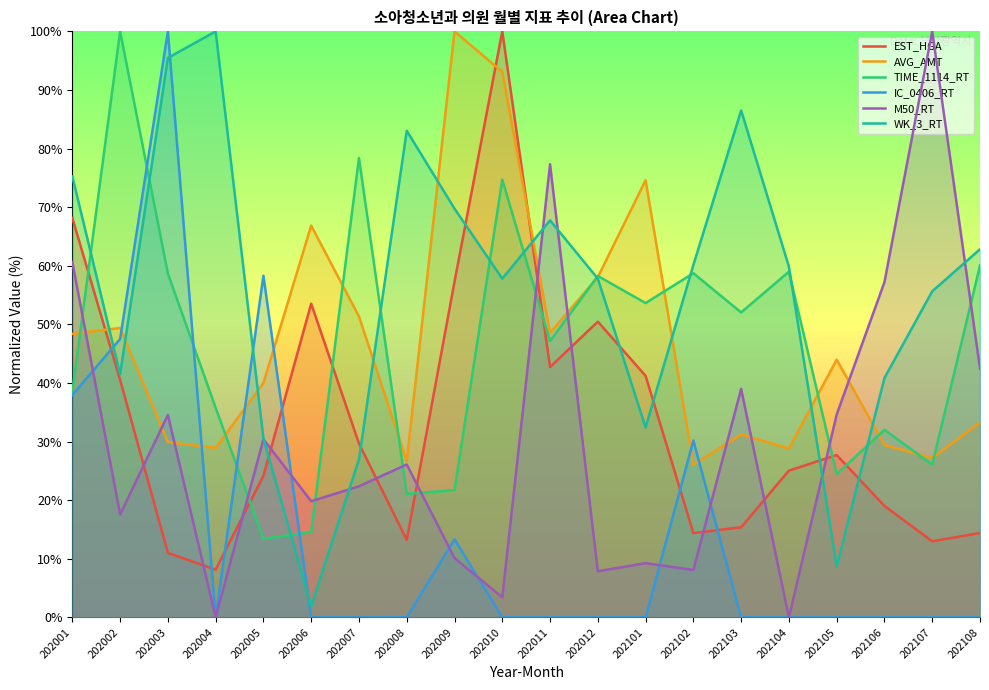

What is the value of the WK_3_RT point at the 6th from the left?

1.9